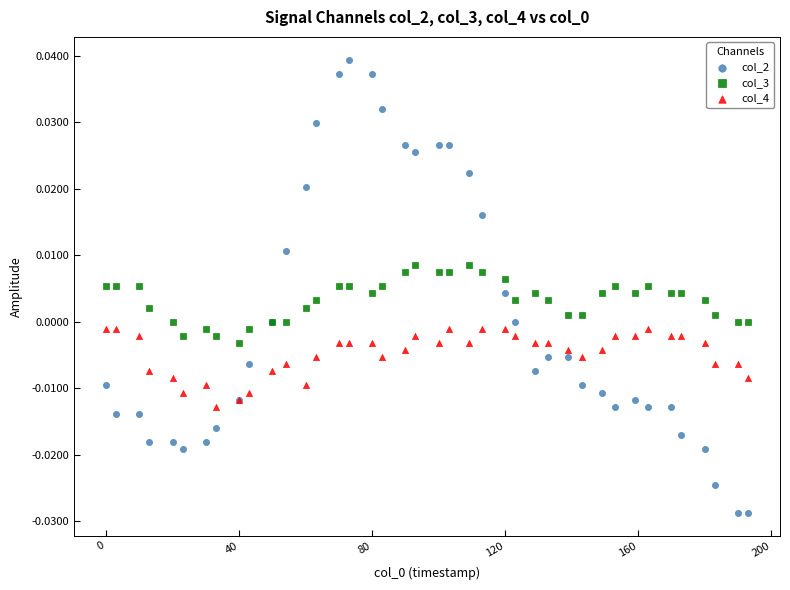

Which series contains the lowest Y value?

col_2